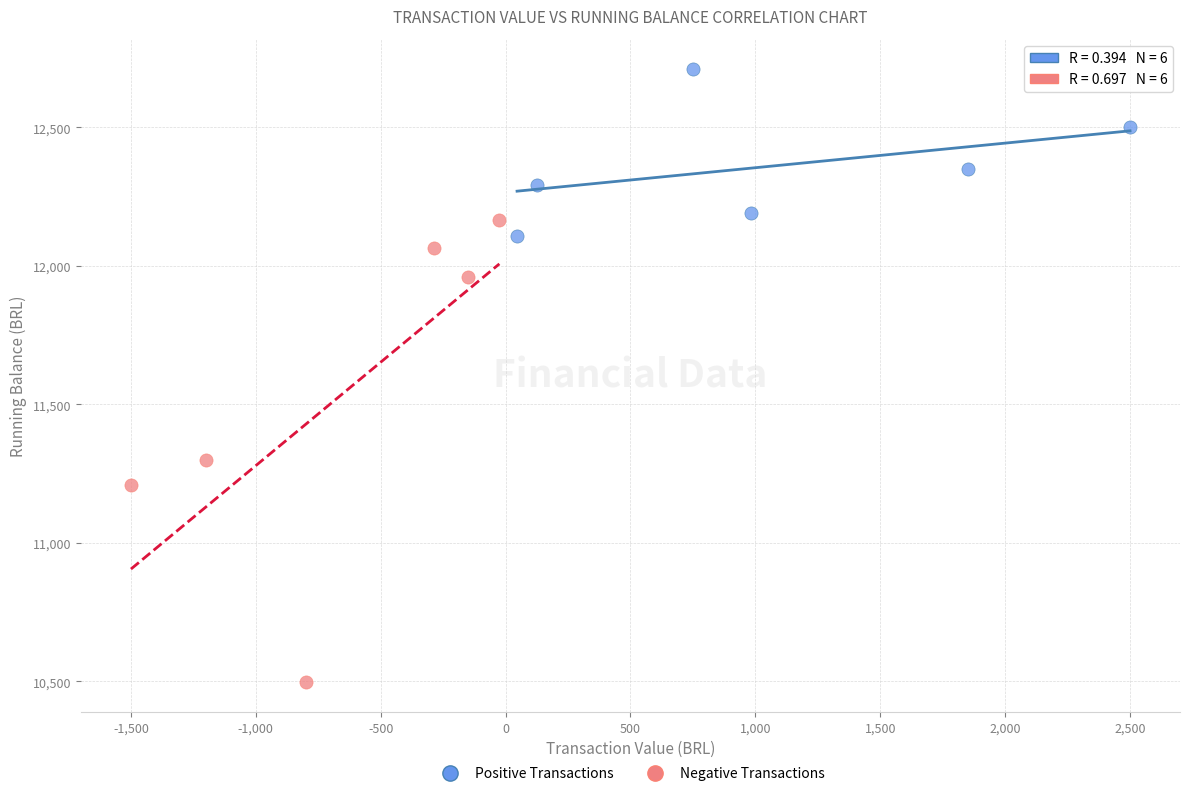

Which series has the largest Y range (max minus min)?

Negative Transactions